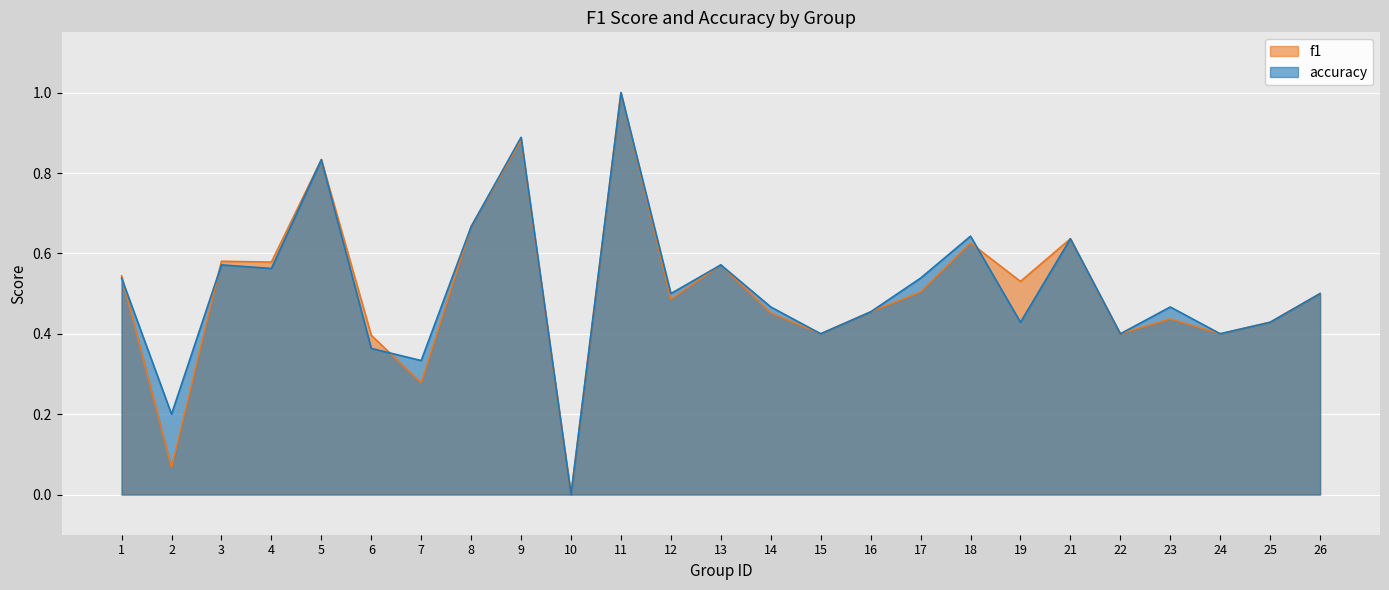

Is it true that f1 equals 0.3 at 7?

True